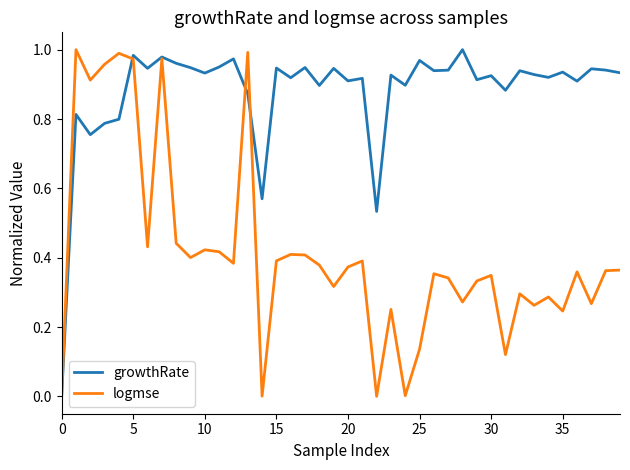

Which series has the largest total across all categories?

growthRate